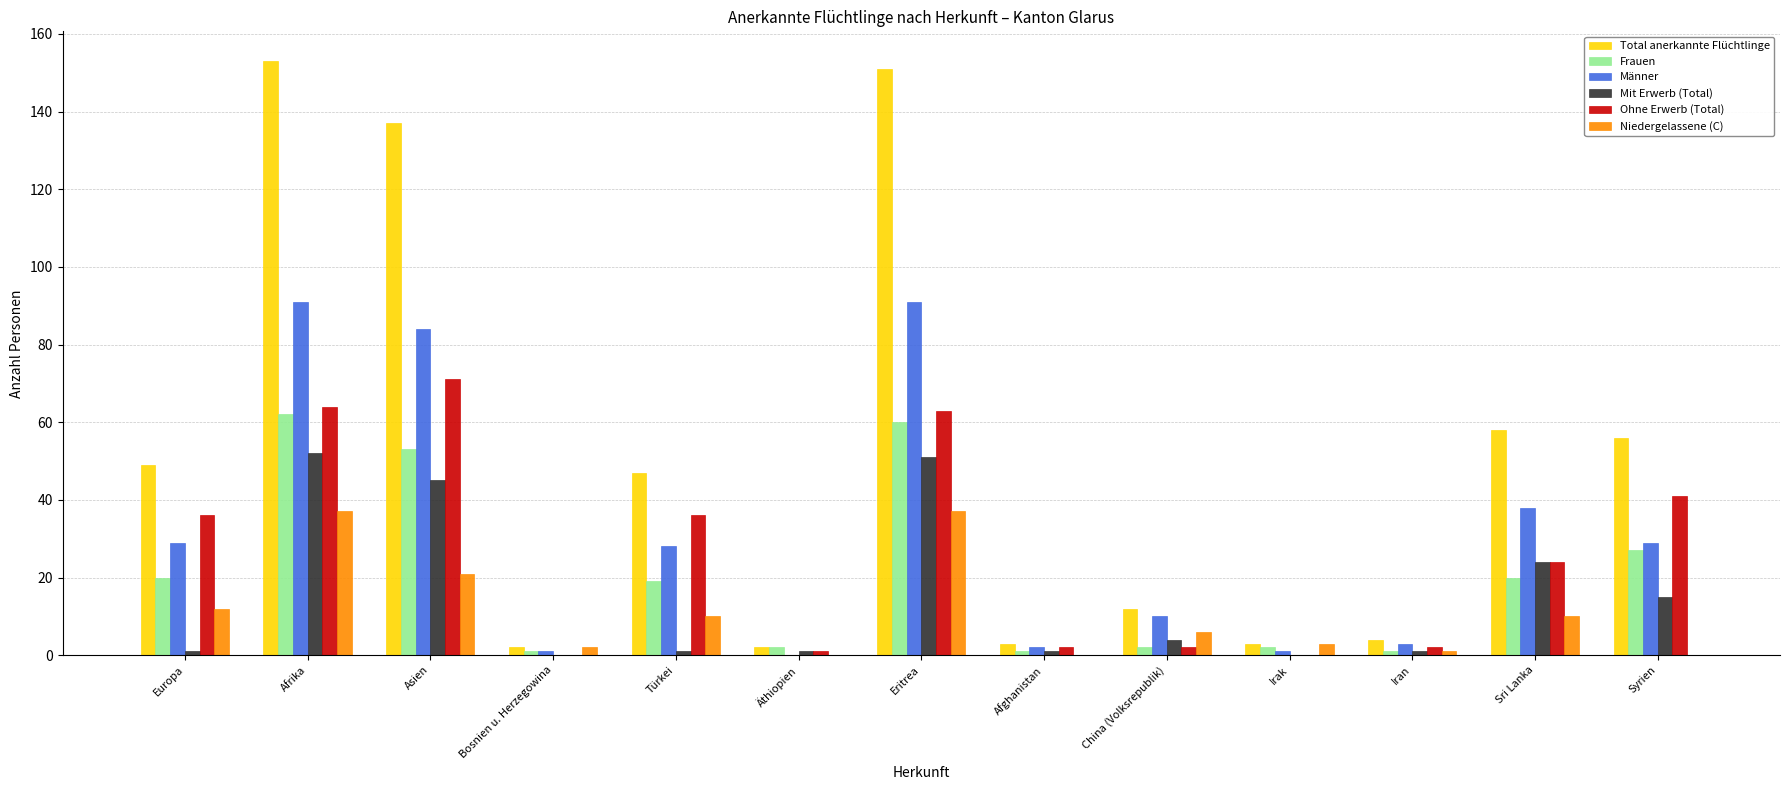

What are all the series names shown in the legend?

Total anerkannte Flüchtlinge, Frauen, Männer, Mit Erwerb (Total), Ohne Erwerb (Total), Niedergelassene (C)